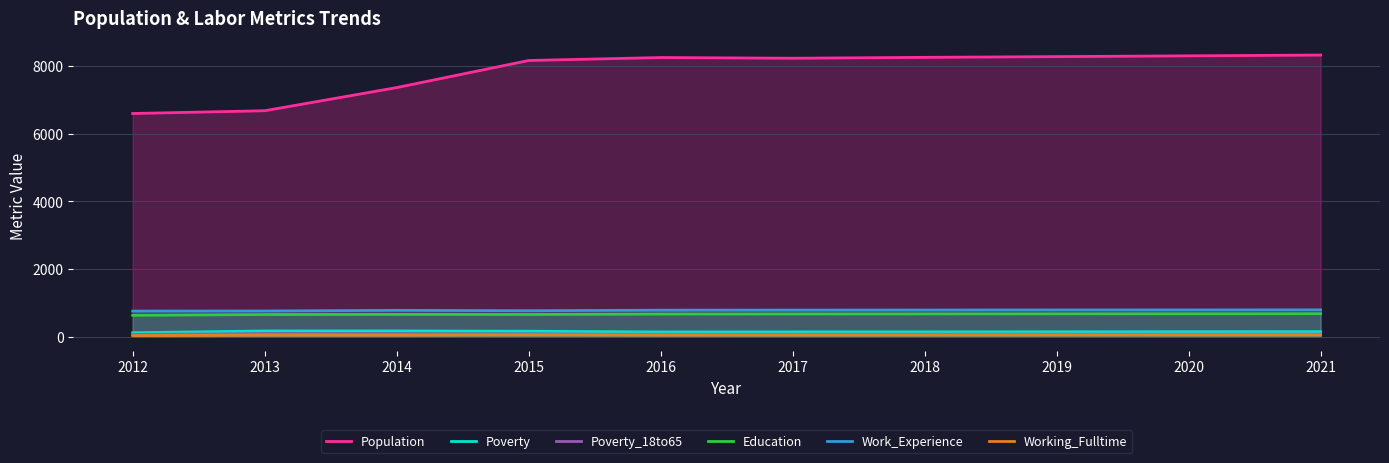

What is the maximum value shown in the chart?

8327